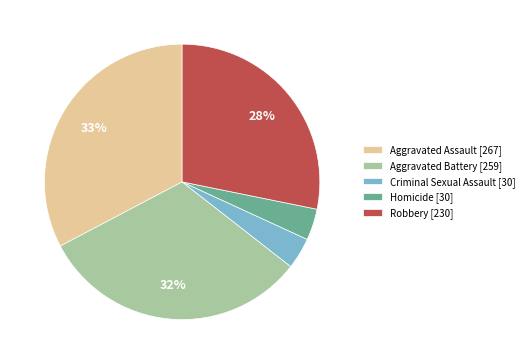

Between Robbery and Homicide, which is larger?

Robbery